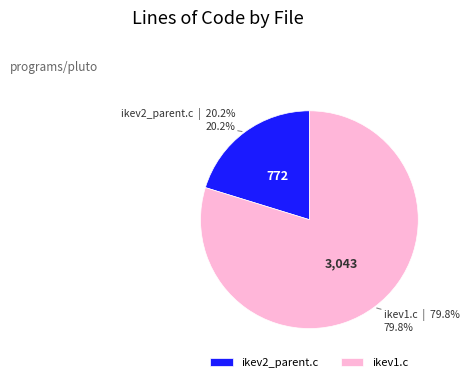

Count the number of slices in the pie.

2